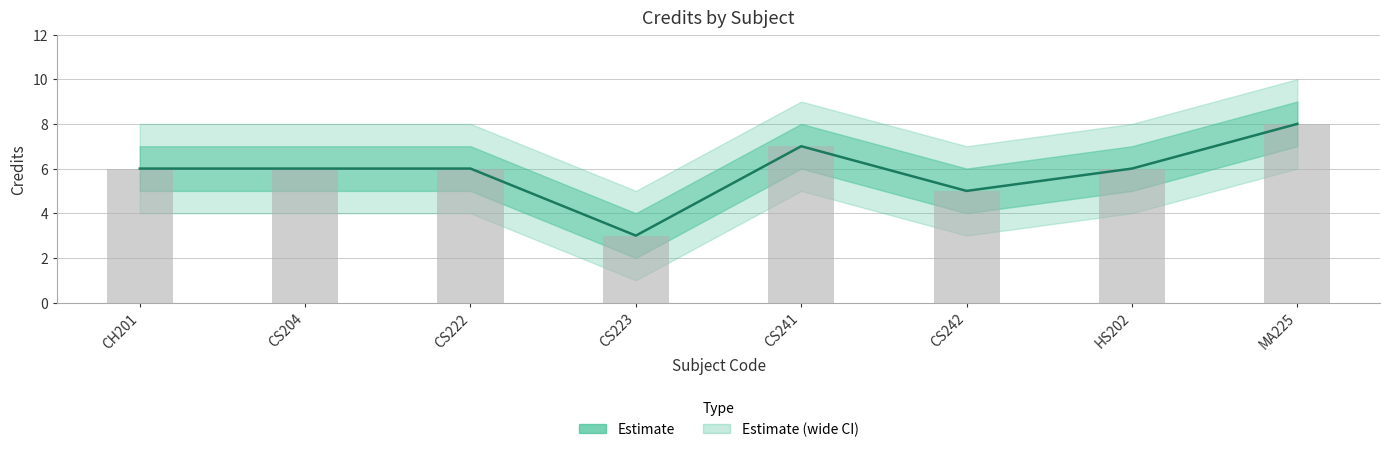

True or false: the data shows 2 at CH201.

False